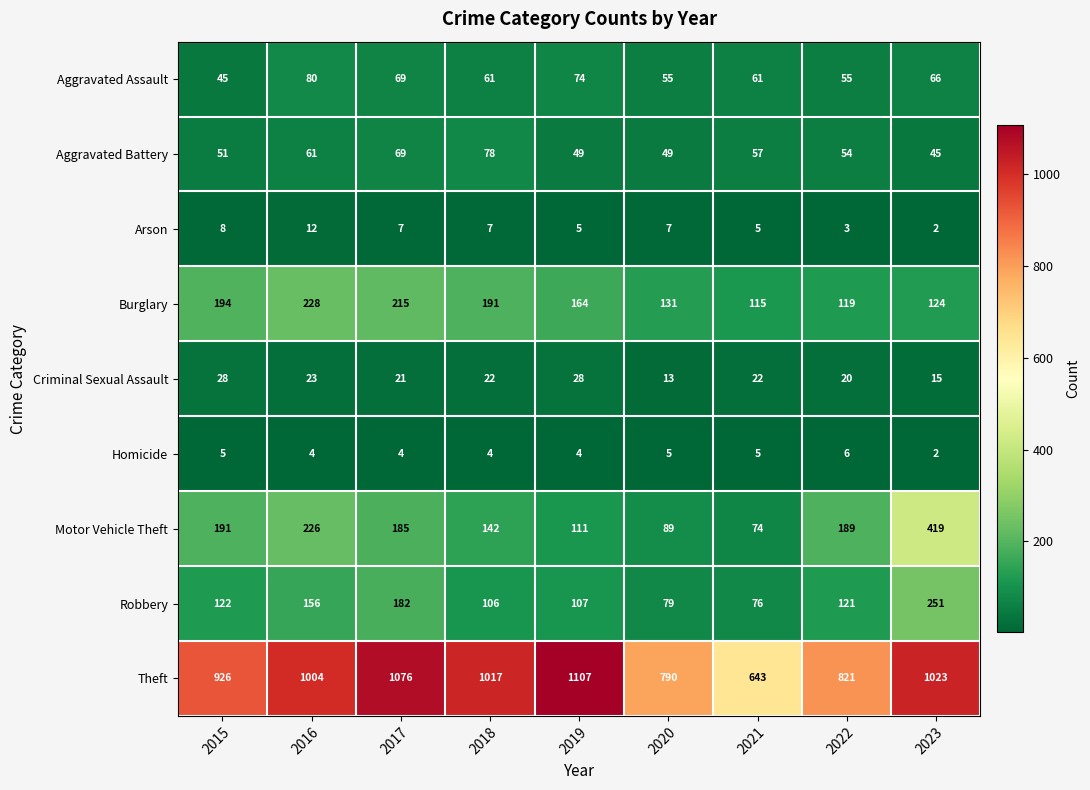

Which category has the highest value across all series?

2019